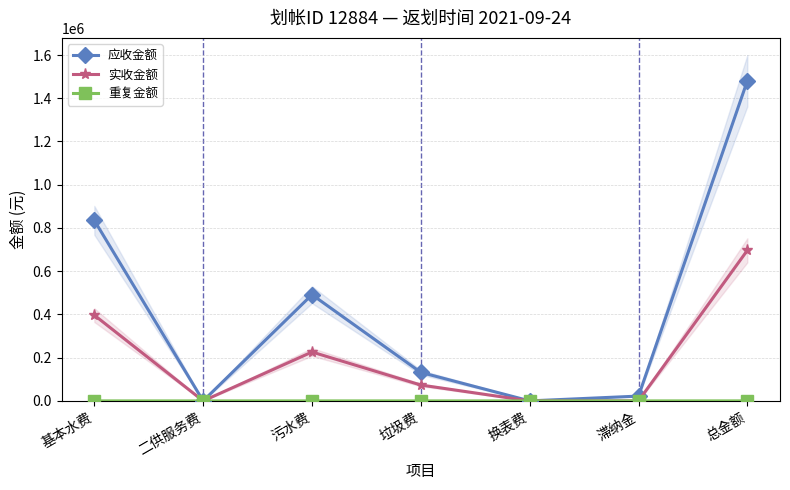

True or false: 实收金额 and 应收金额 cross at least once.

False